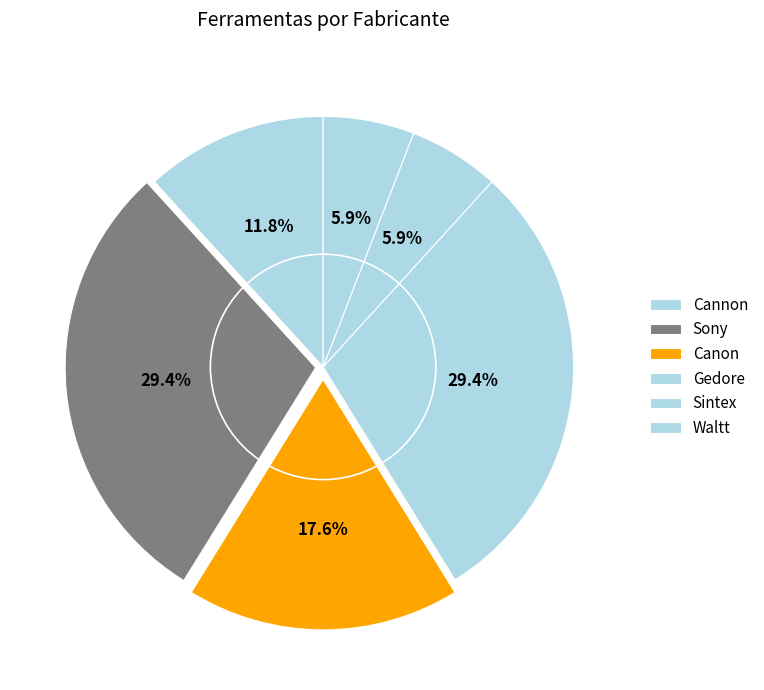

Count the number of slices in the pie.

6